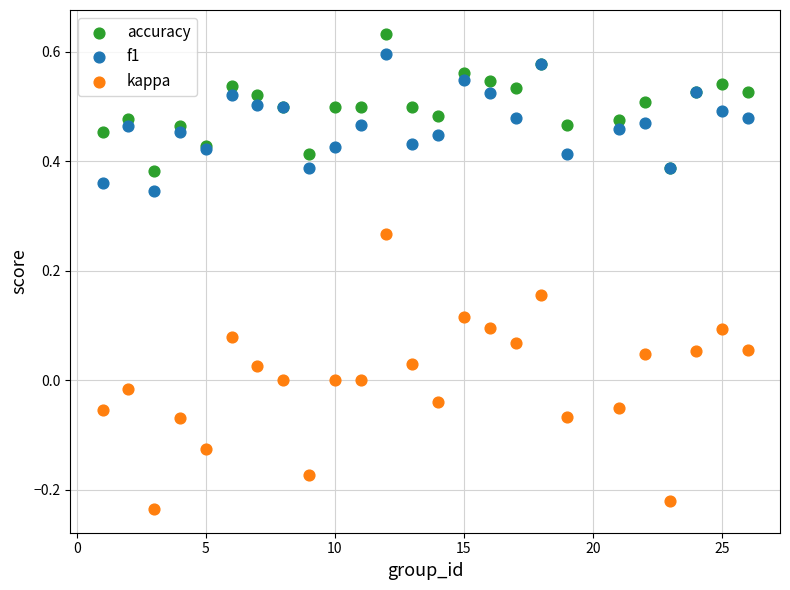

Which series contains the lowest Y value?

kappa